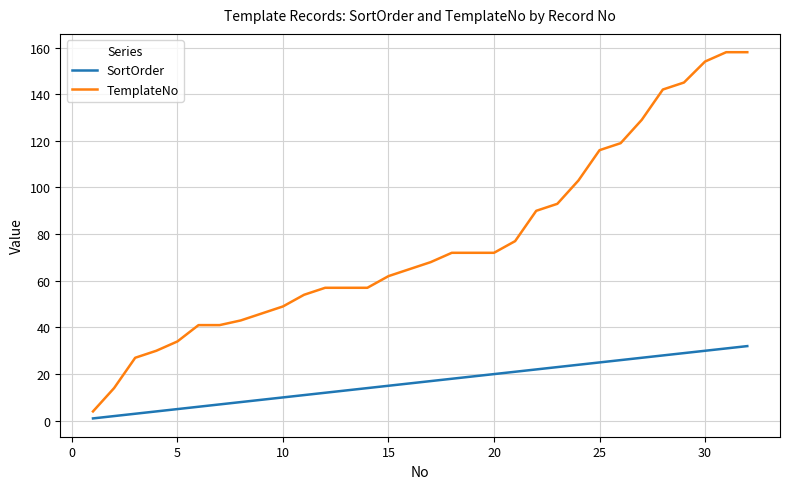

Does the chart display data point markers on the line(s)?

No